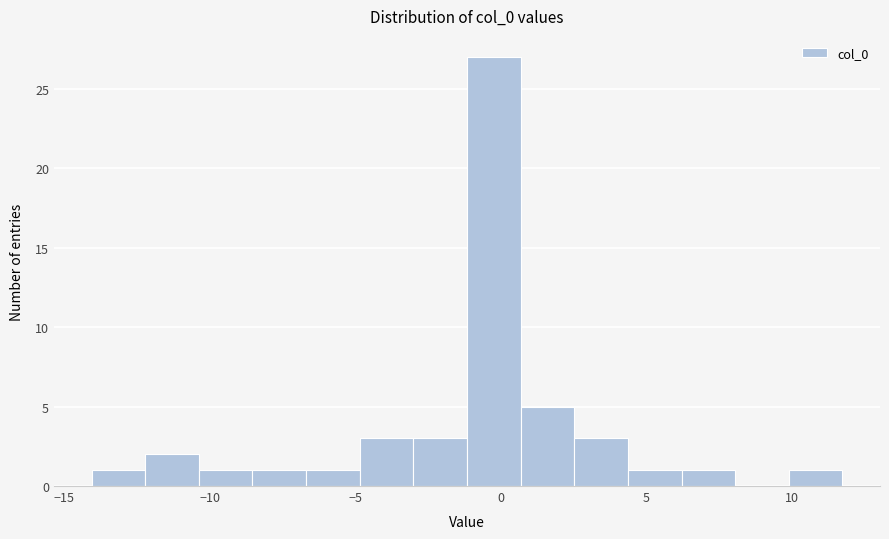

Read against the x-axis, roughly where is the centre of the tallest bar?

0.0